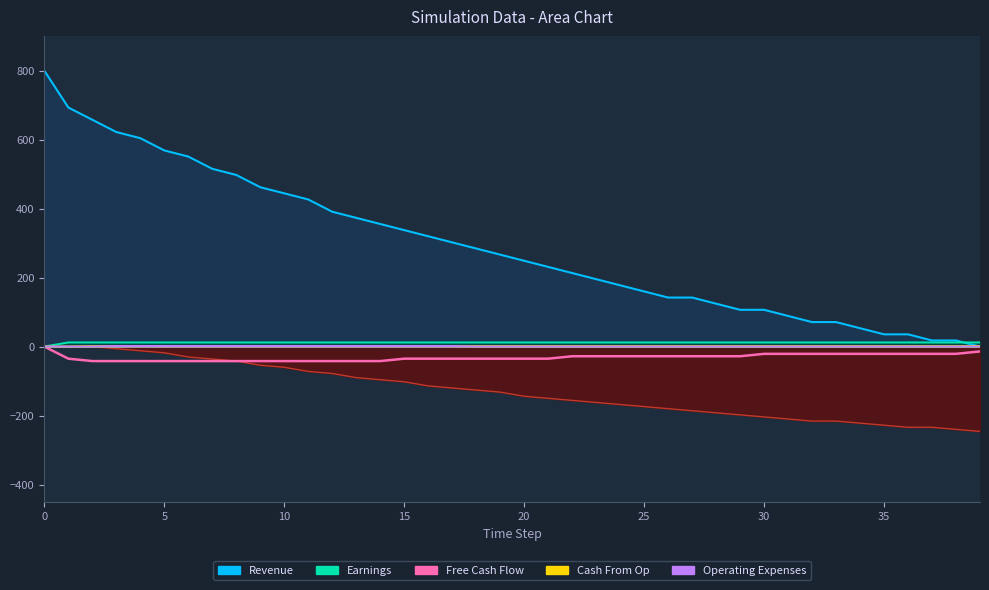

Is the value of Cash From Op at 16 greater than the value of Free Cash Flow at 36?

Yes